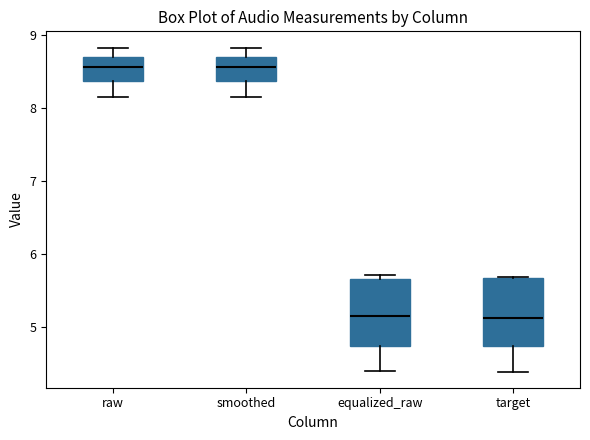

Where is the lower edge of the box for equalized_raw on the y-axis? The values are not printed on the chart, so give them approximately, as read against the axis.

4.7